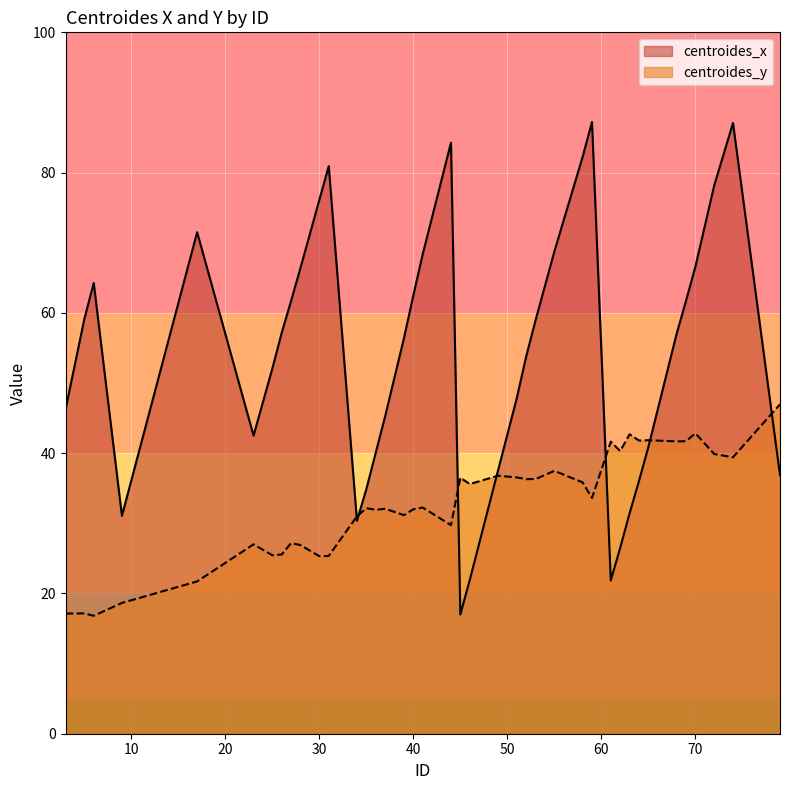

What is the sum of all centroides_x values?

2150.6